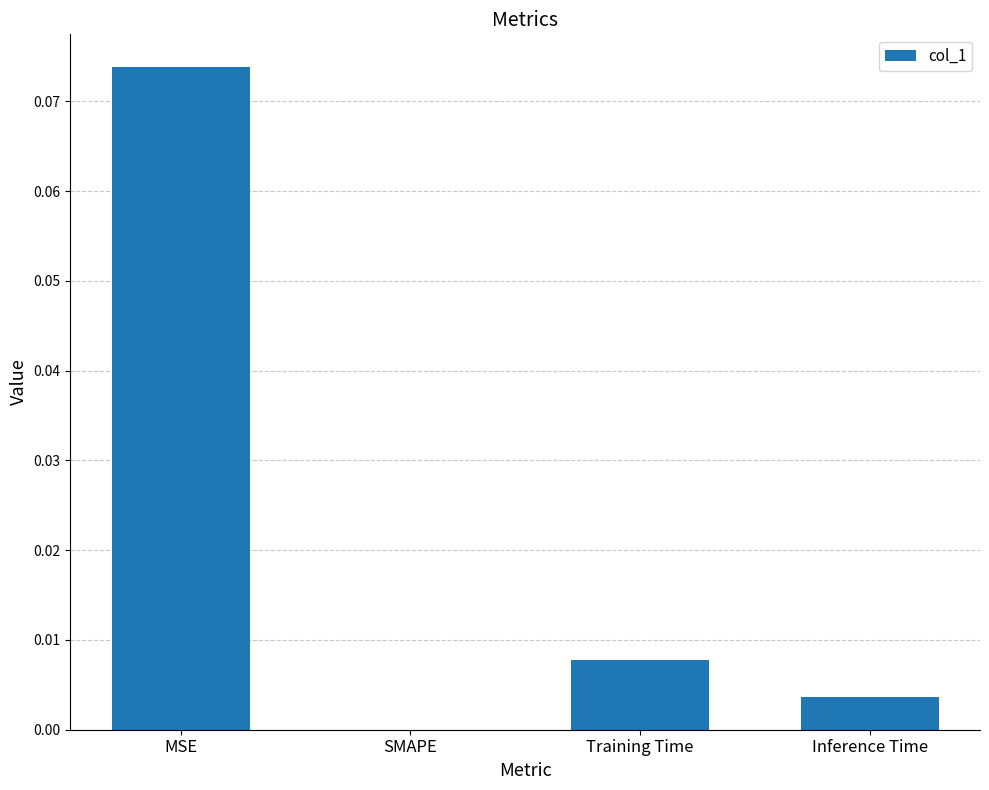

Which category has the highest value across all series?

MSE